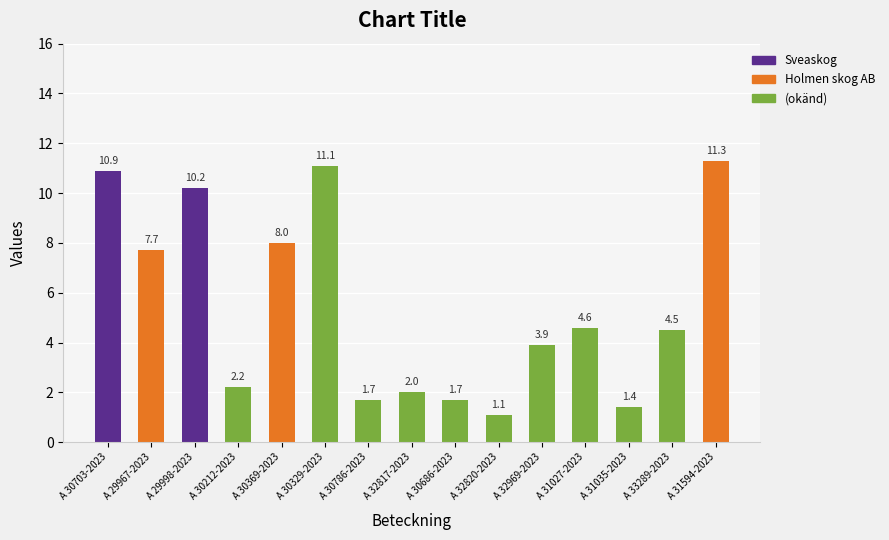

How many series are shown in this chart?

1